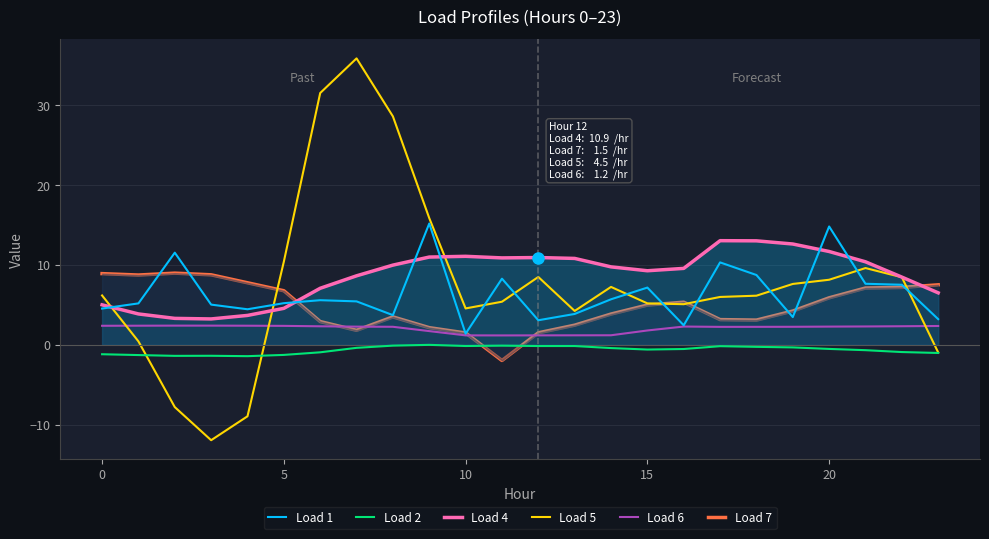

True or false: Load 2 and Load 1 intersect in this chart.

False